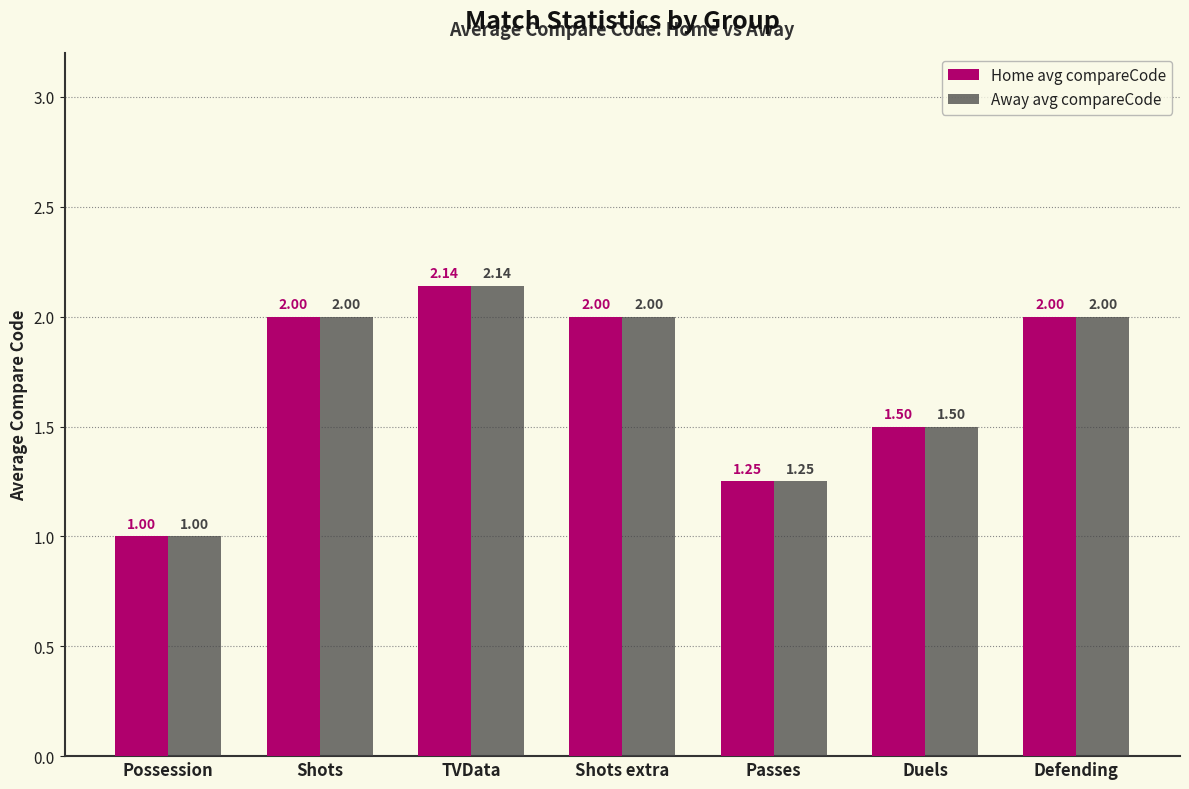

What is the value of the Away avg compareCode bar at the 2nd from the left?

2.0